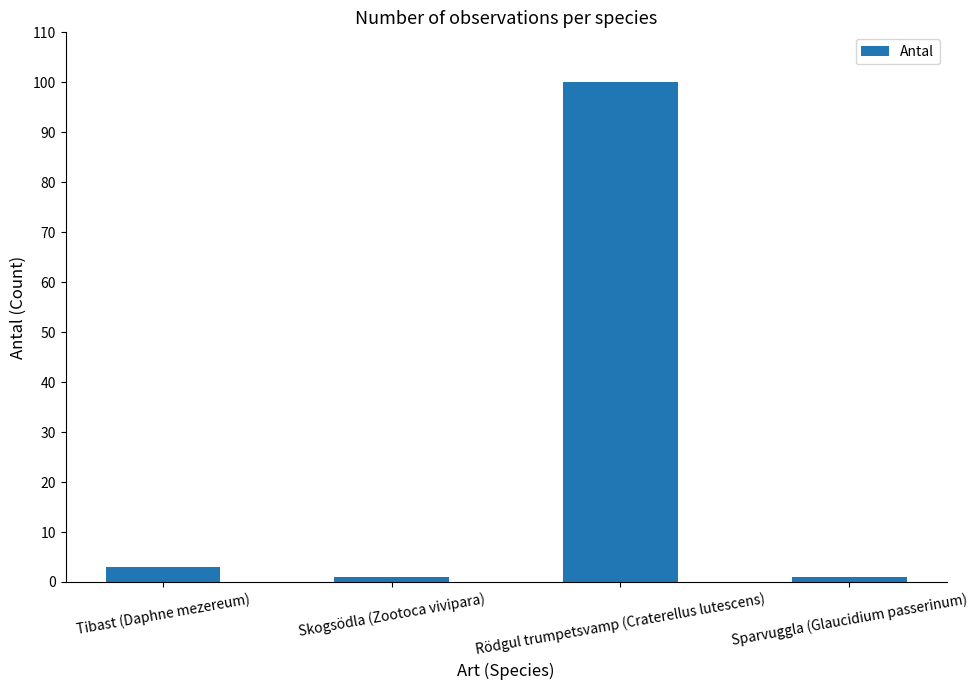

Reading right to left, list all the values displayed in this chart.

1	100	1	3